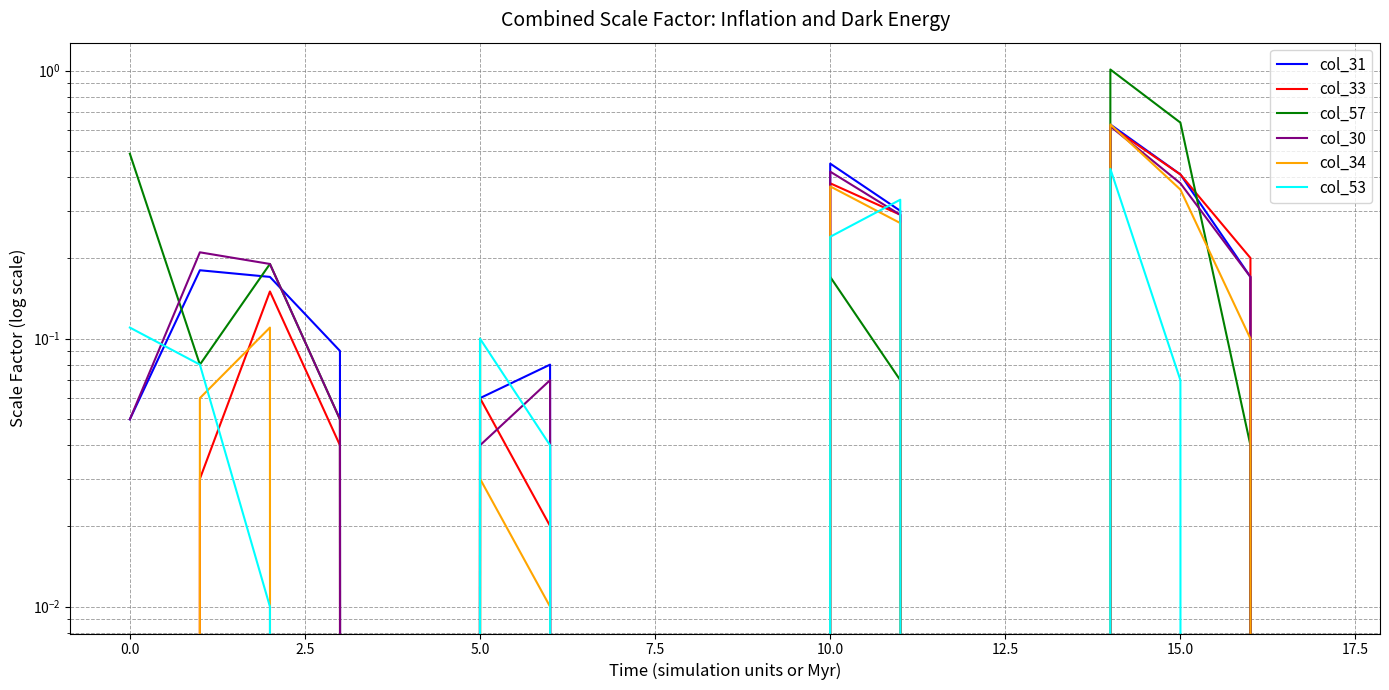

At how many categories does at least one series exceed 0?

11